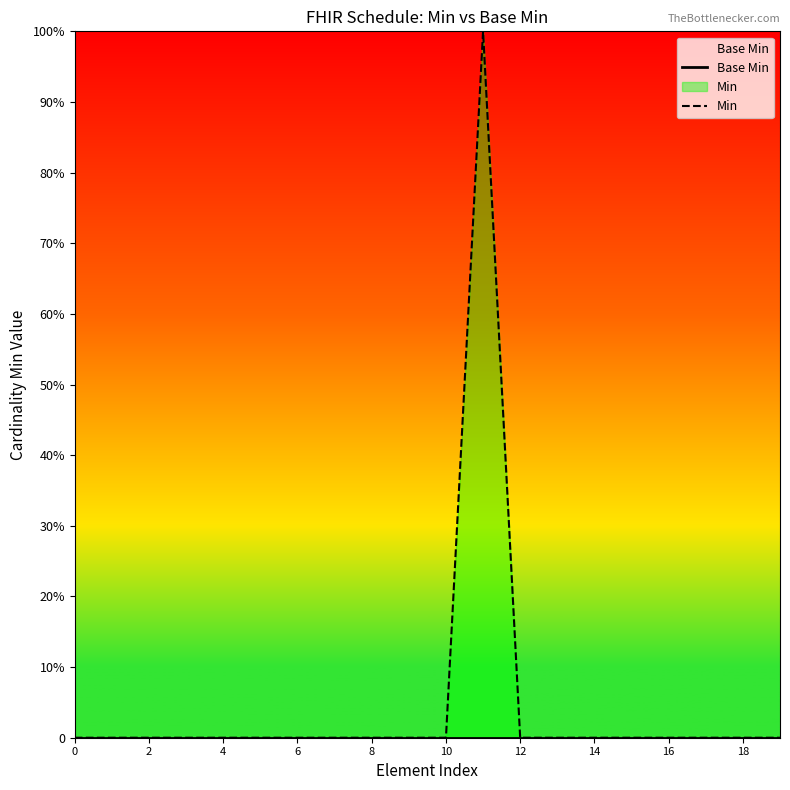

What is the highest value of the Min series?

1